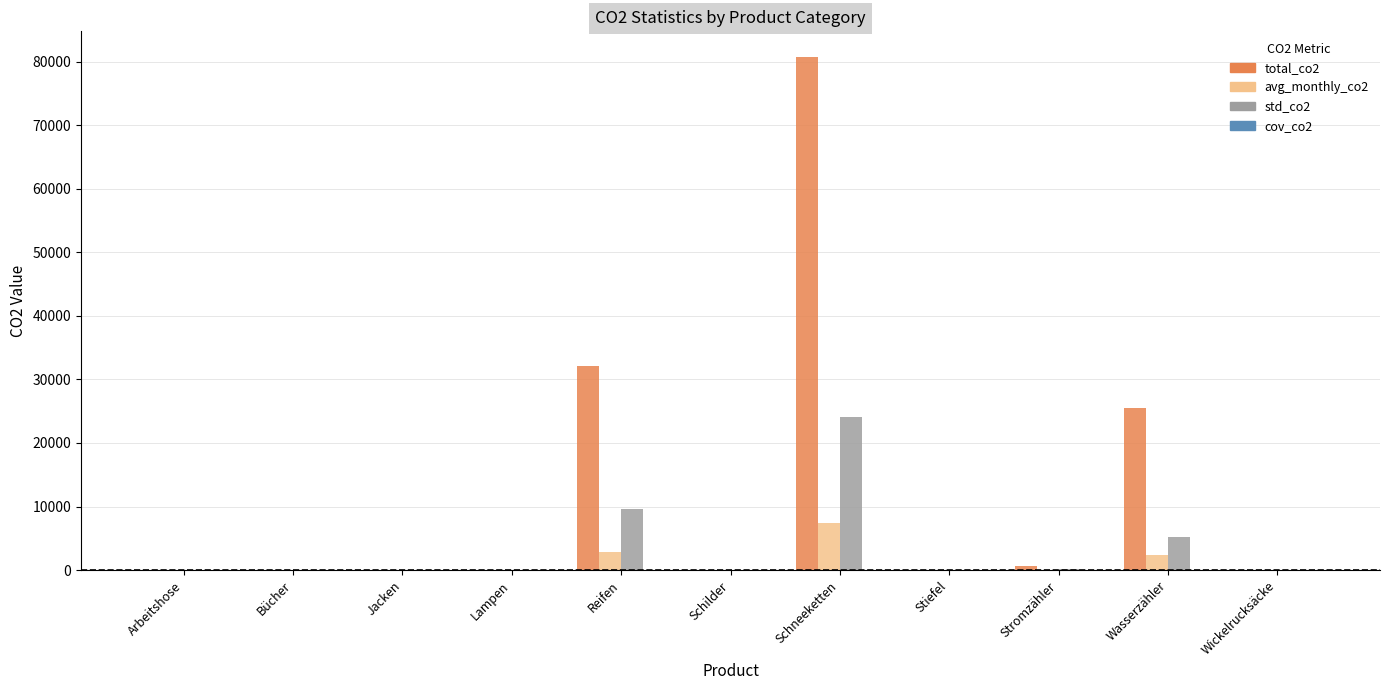

What is the total value across all series at Reifen?

44644.0